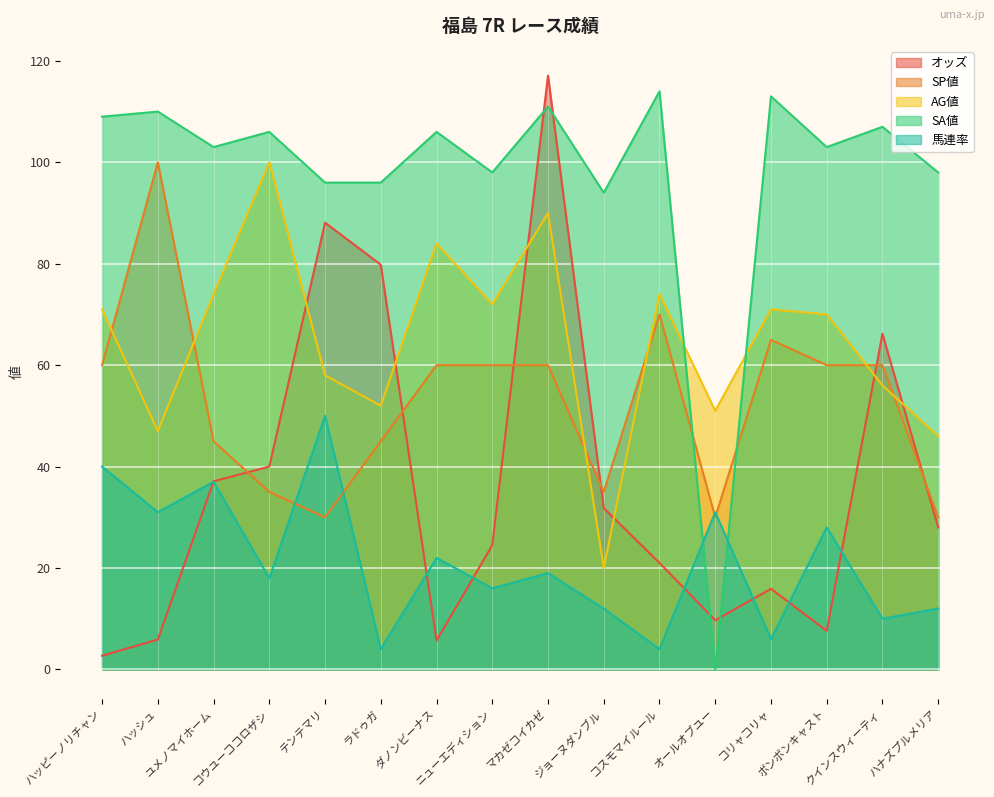

The value of SP値 at ラドゥガ is 24.6. True or false?

False